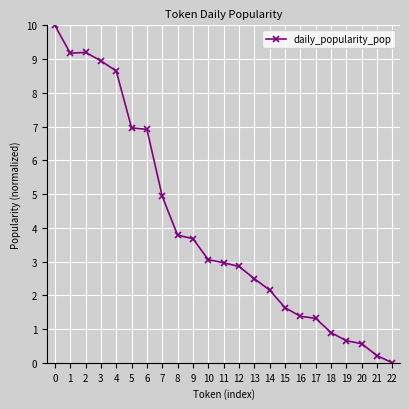

True or false: the data shows 3.7 at 9.

True